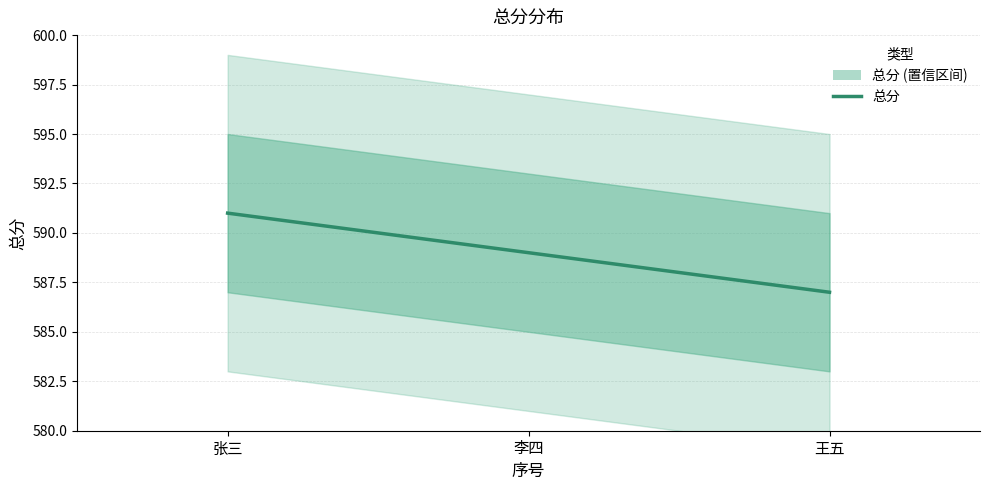

List the labels in order of value, smallest first.

王五, 李四, 张三